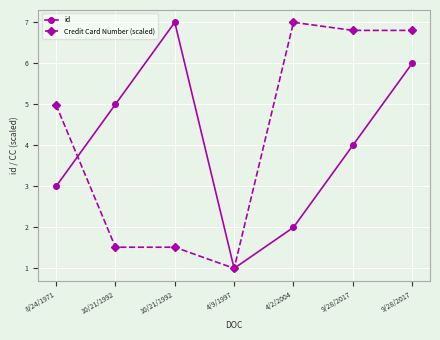

How many data points in Credit Card Number (scaled) are above 4?

4